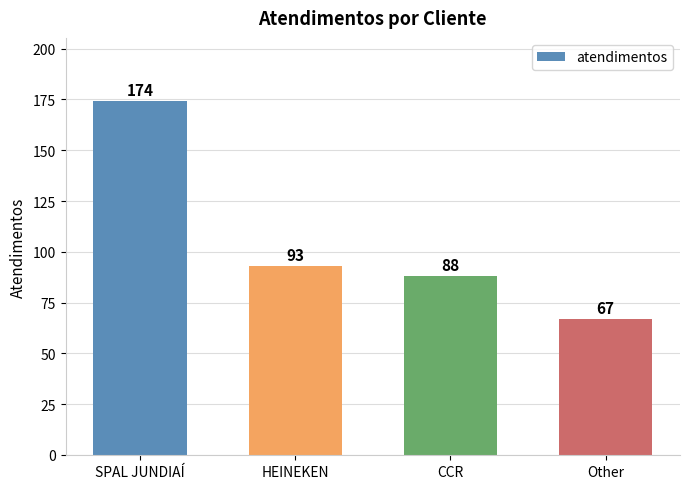

What is the maximum value shown in the chart?

174